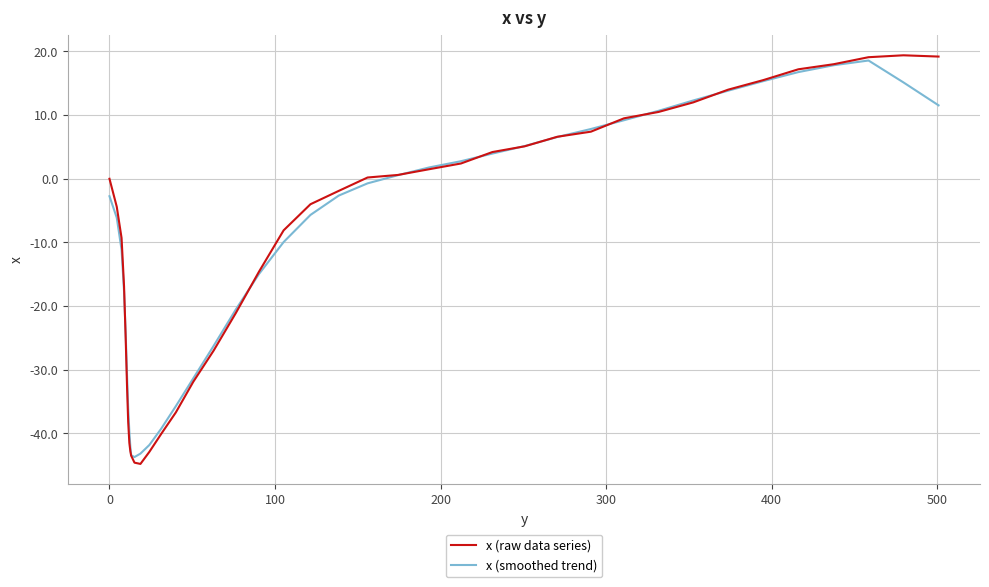

Which series has the largest range (max minus min)?

x (raw data series)